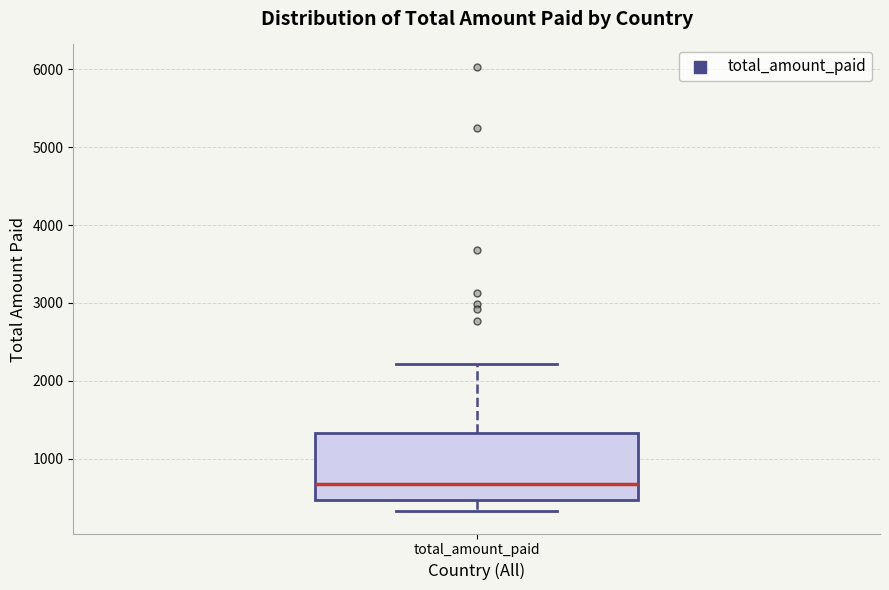

Where is the lower edge of the box for total_amount_paid on the y-axis? The values are not printed on the chart, so give them approximately, as read against the axis.

500